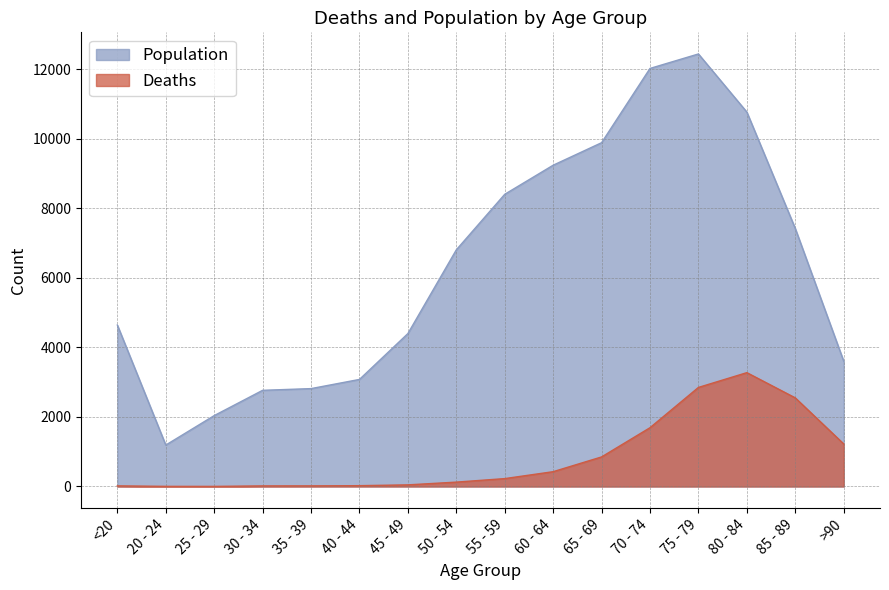

How many interior local valleys does the Population series have?

1